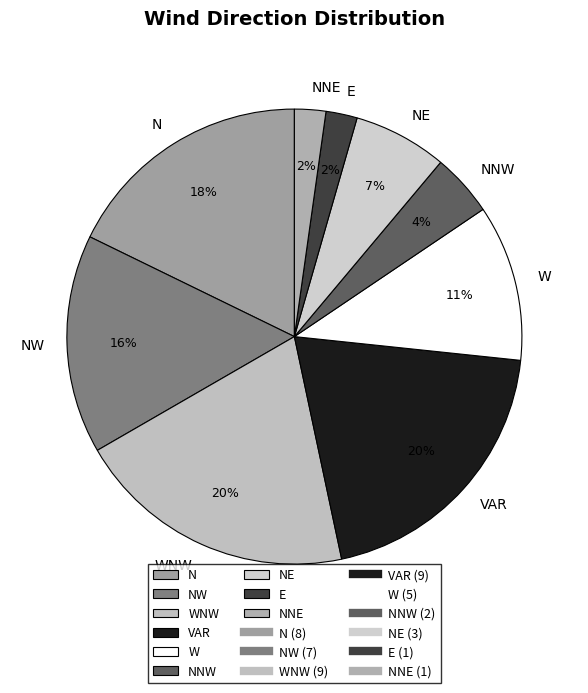

What is the ratio of the value at W to the value at VAR?

0.6